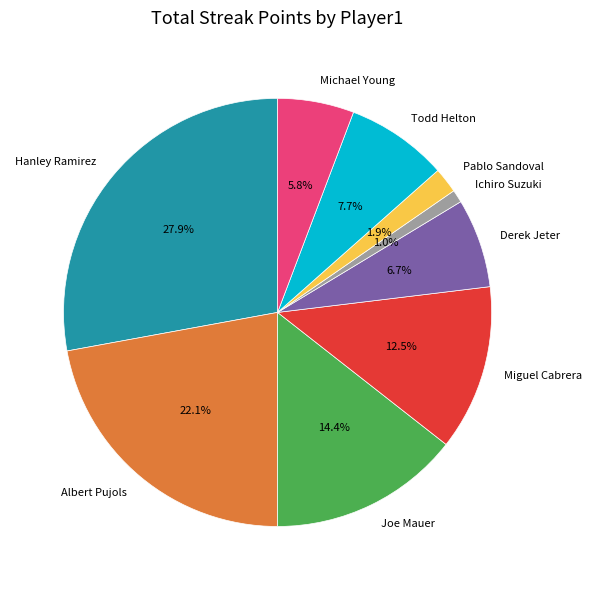

Which has a higher value, Ichiro Suzuki or Albert Pujols?

Albert Pujols